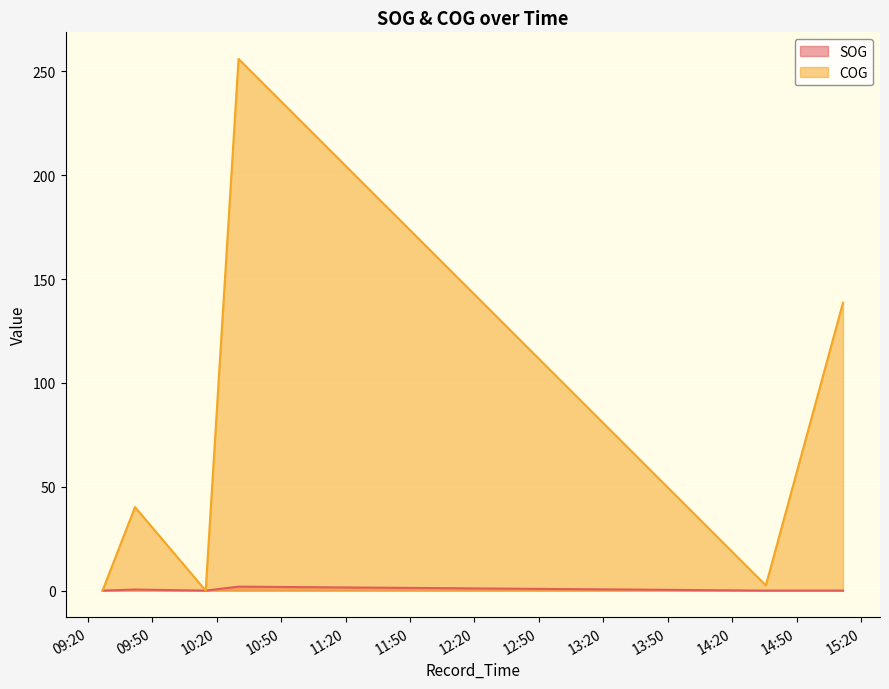

How many lines are shown in the chart?

2